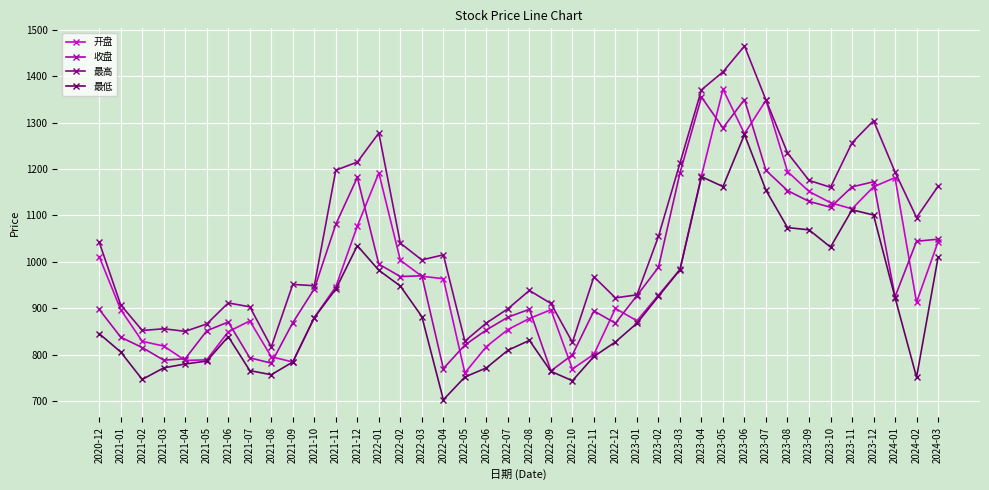

Rank the series by their maximum value, from highest to lowest.

最高, 开盘, 收盘, 最低